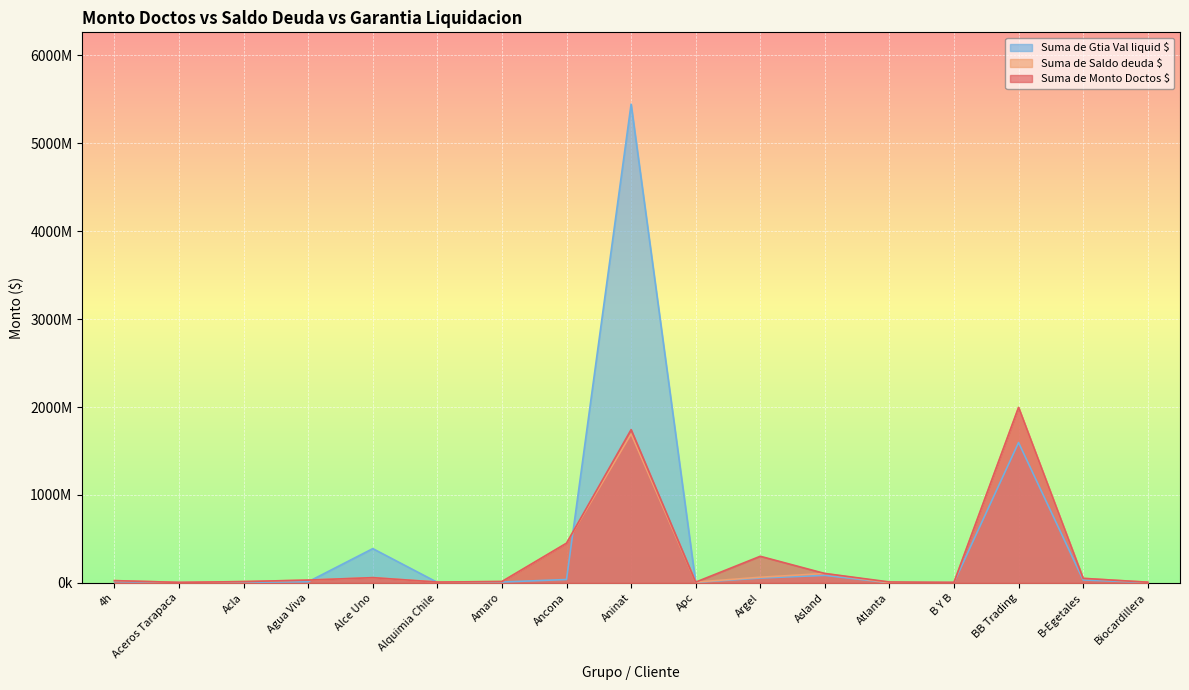

In Suma de Gtia Val liquid $, how many points are higher than both neighbors (excluding endpoints)?

4